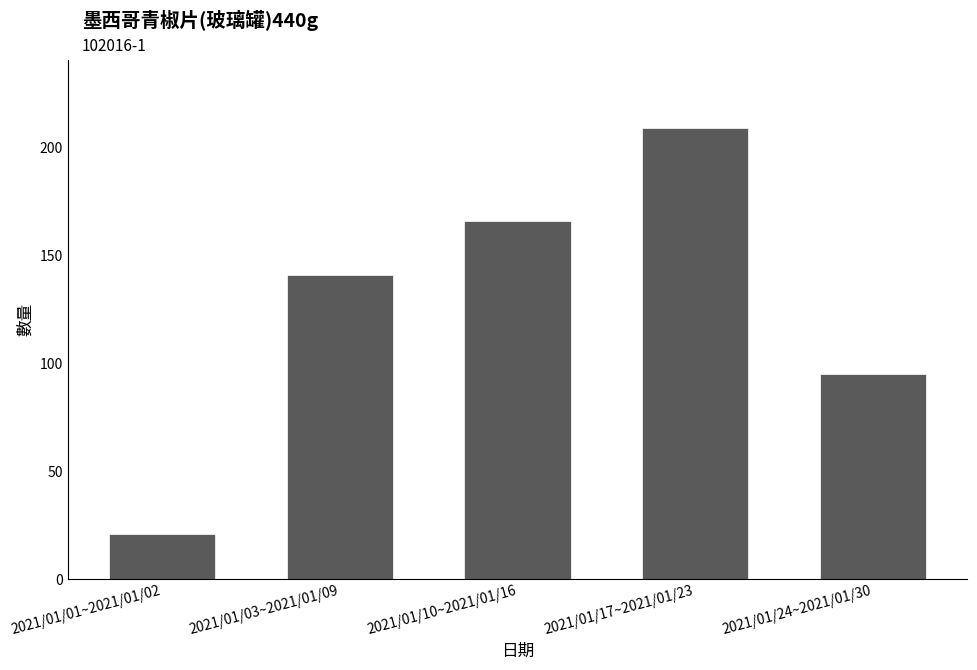

List the labels in order of value, largest first.

2021/01/17~2021/01/23, 2021/01/10~2021/01/16, 2021/01/03~2021/01/09, 2021/01/24~2021/01/30, 2021/01/01~2021/01/02